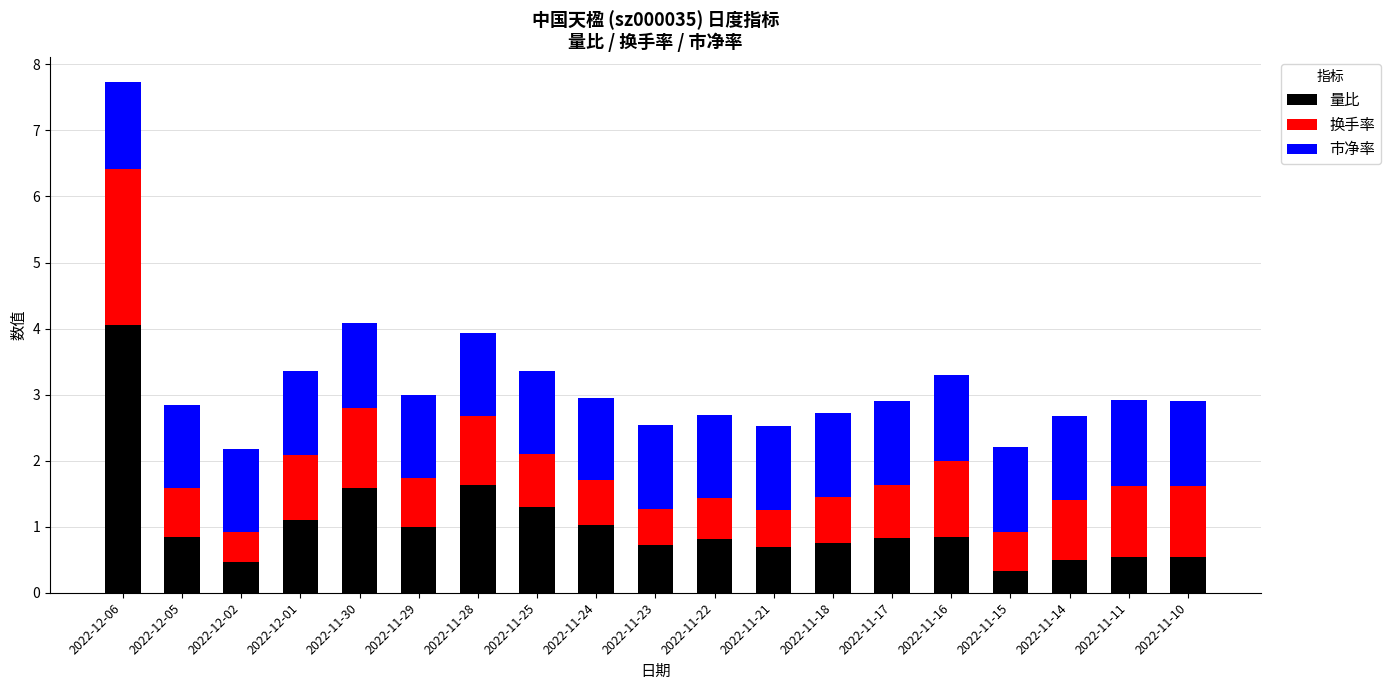

Read the 量比 value at 2022-11-17.

0.8